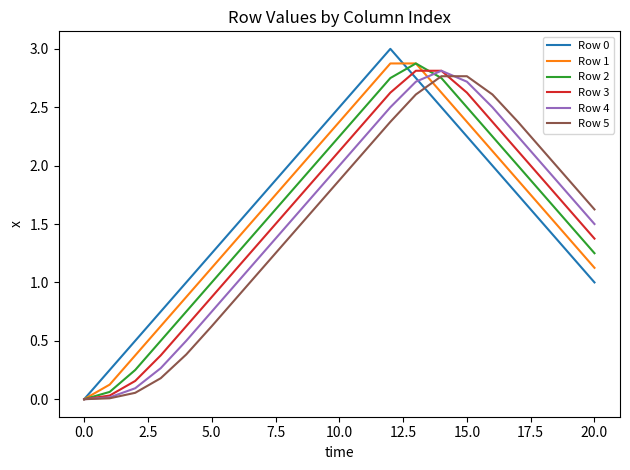

What is the greatest value displayed?

3.0